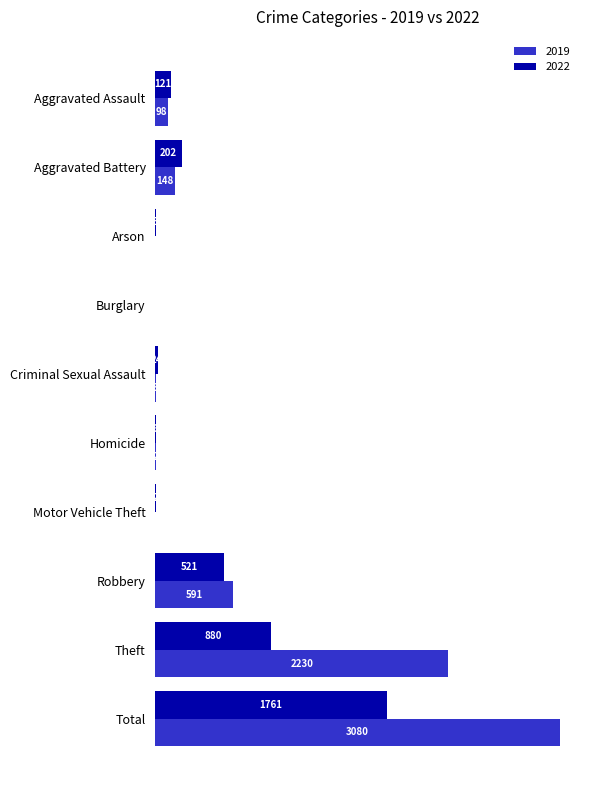

Is the value of 2019 at Homicide greater than the value of 2022 at Total?

No